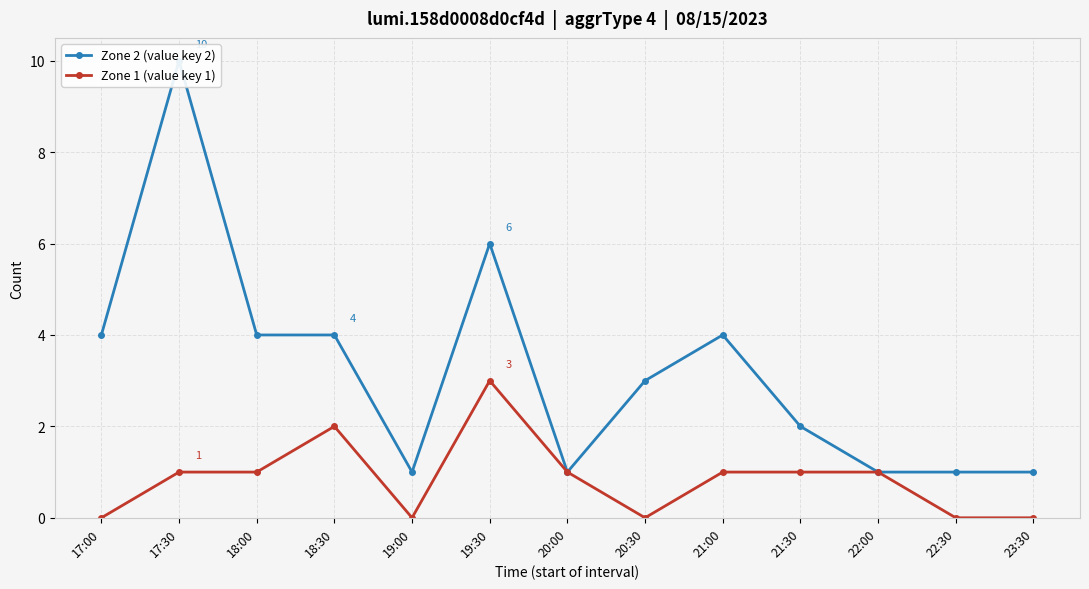

In Zone 2 (value key 2), how many points are higher than both neighbors (excluding endpoints)?

3